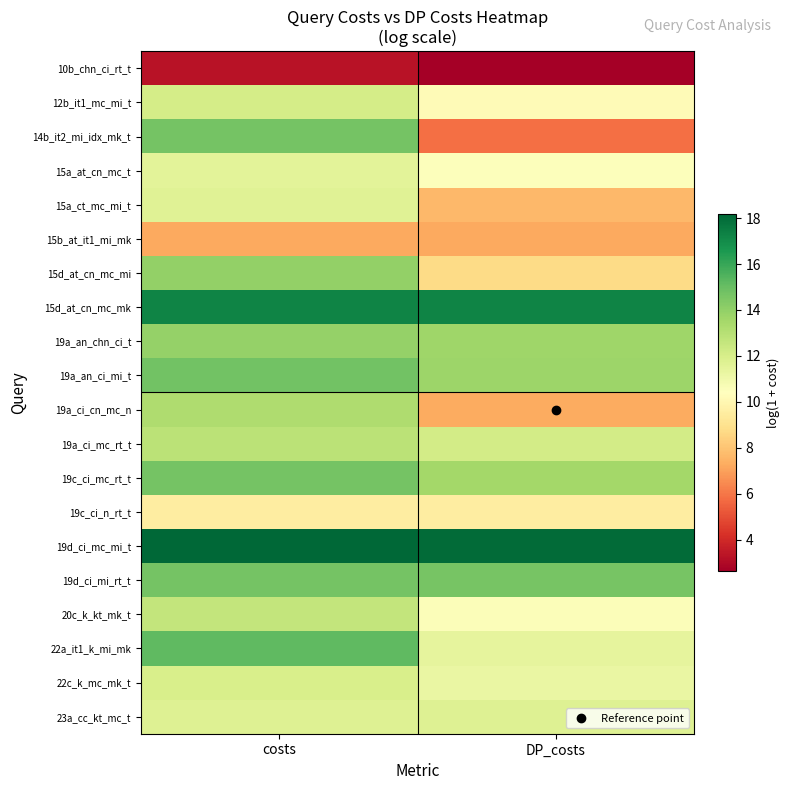

Count the number of data series in this chart.

20